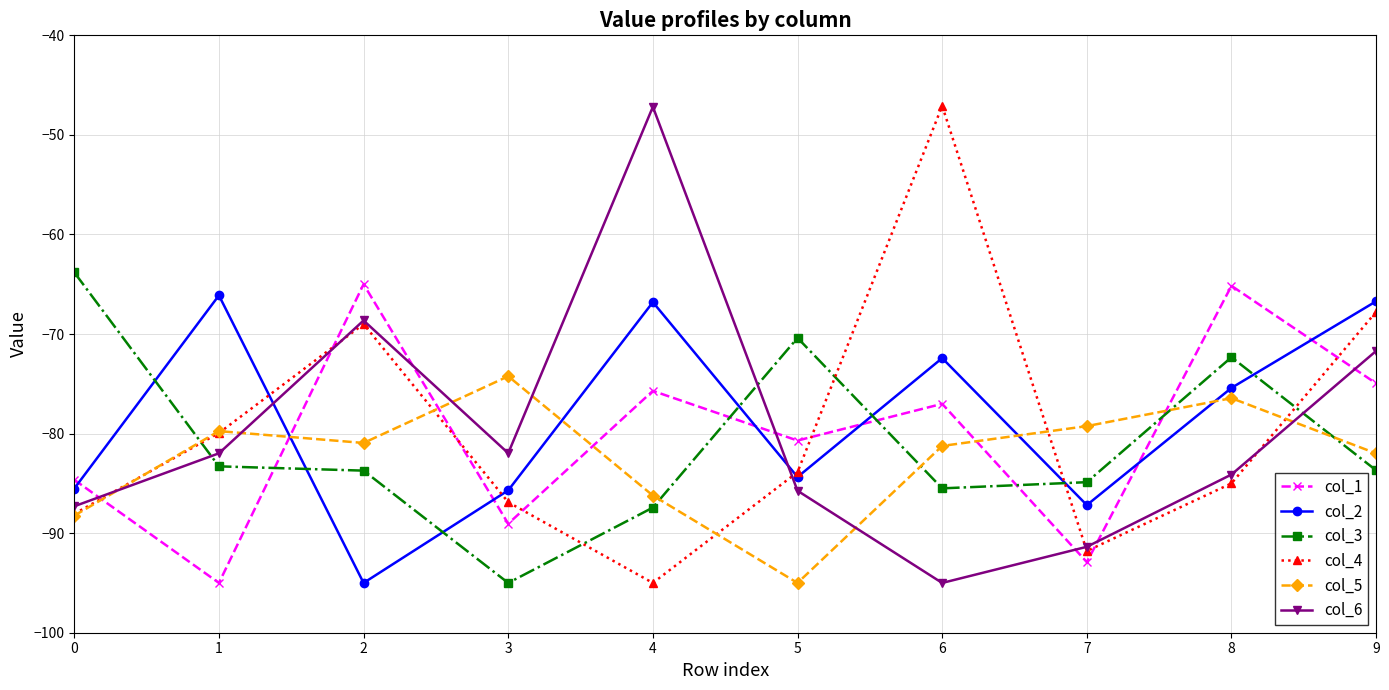

Is it true that col_1 equals -103.5 at 9?

False